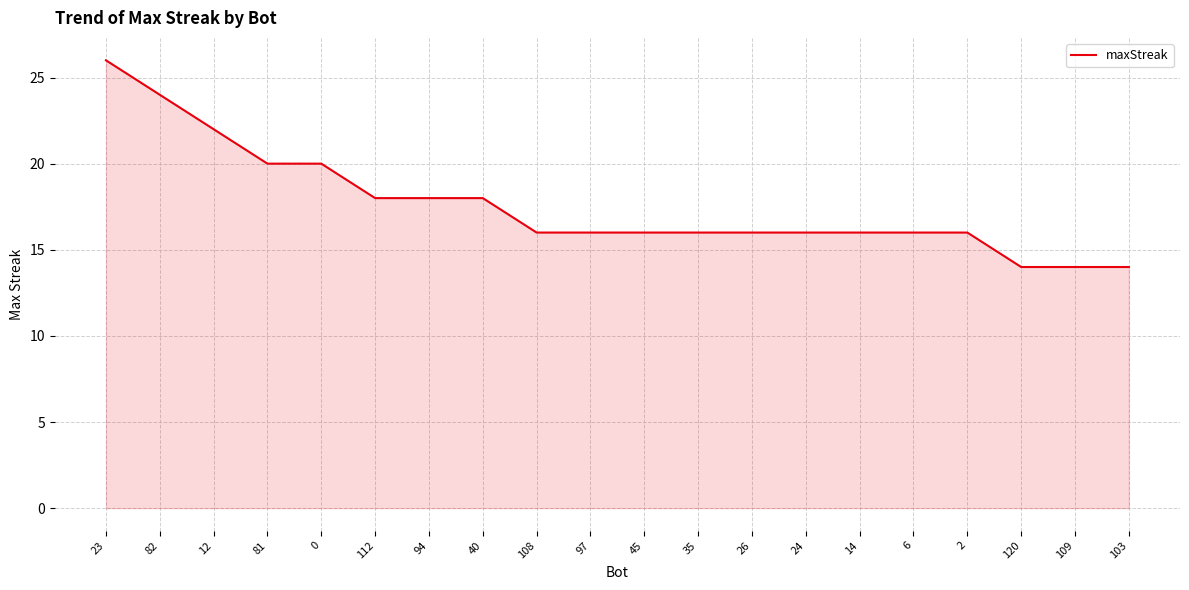

Reading left to right, extract all data points from this chart.

26	24	22	20	20	18	18	18	16	16	16	16	16	16	16	16	16	14	14	14